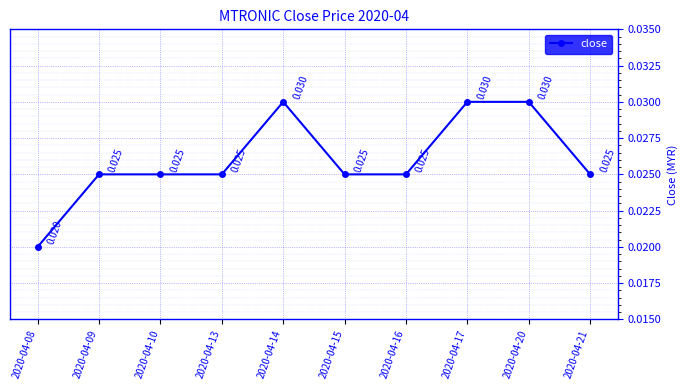

List the labels in order of value, largest first.

2020-04-14, 2020-04-17, 2020-04-20, 2020-04-09, 2020-04-10, 2020-04-13, 2020-04-15, 2020-04-16, 2020-04-21, 2020-04-08